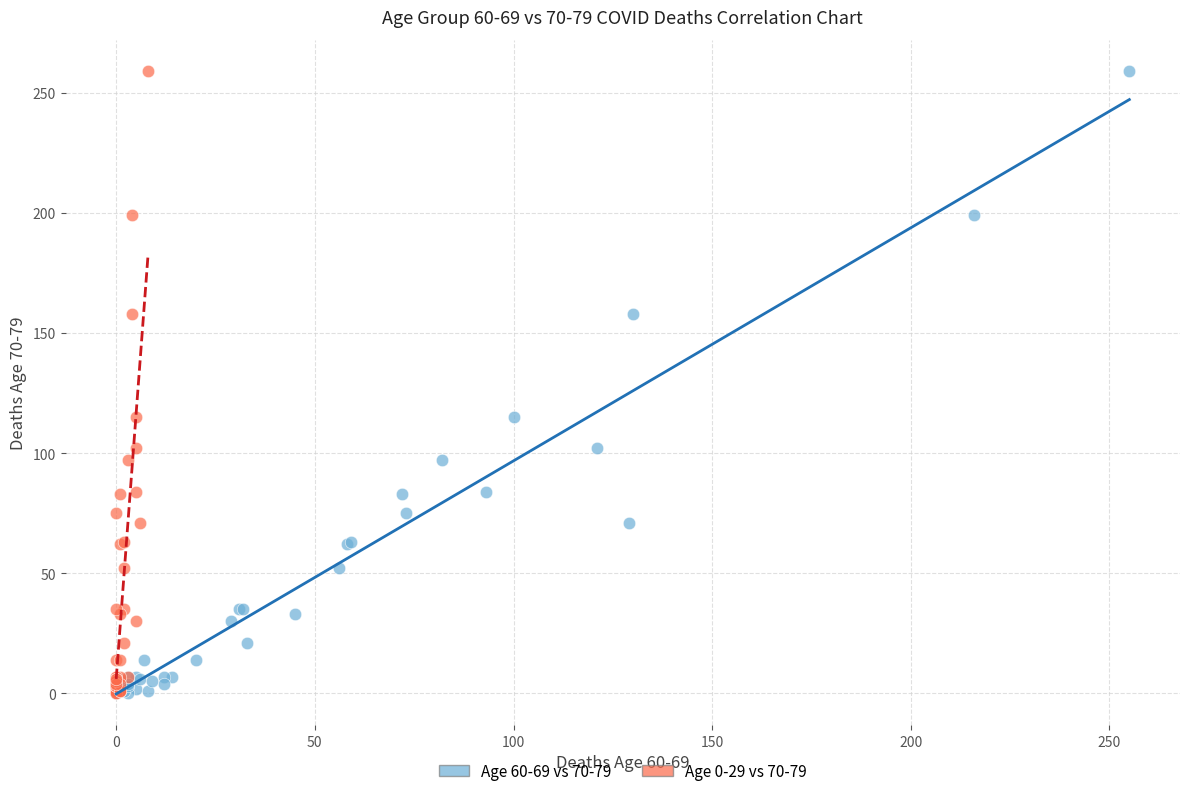

What are all the series names shown in the legend?

Age 60-69 vs 70-79, Age 0-29 vs 70-79